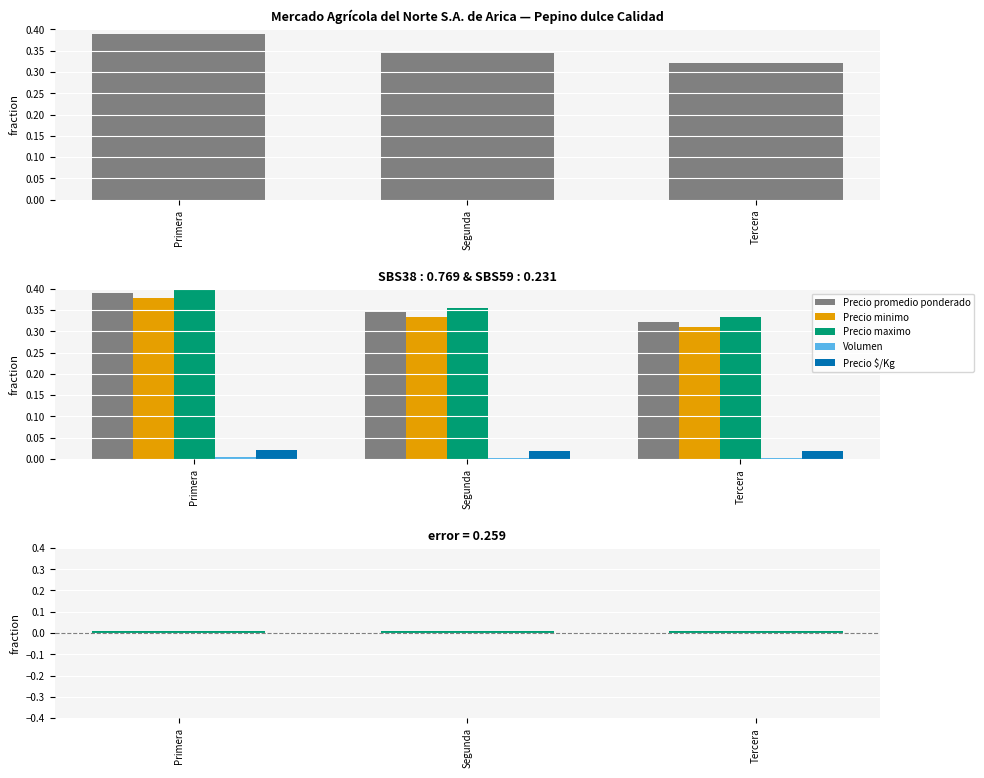

Where is Precio $/Kg nearest to the value 0?

Tercera